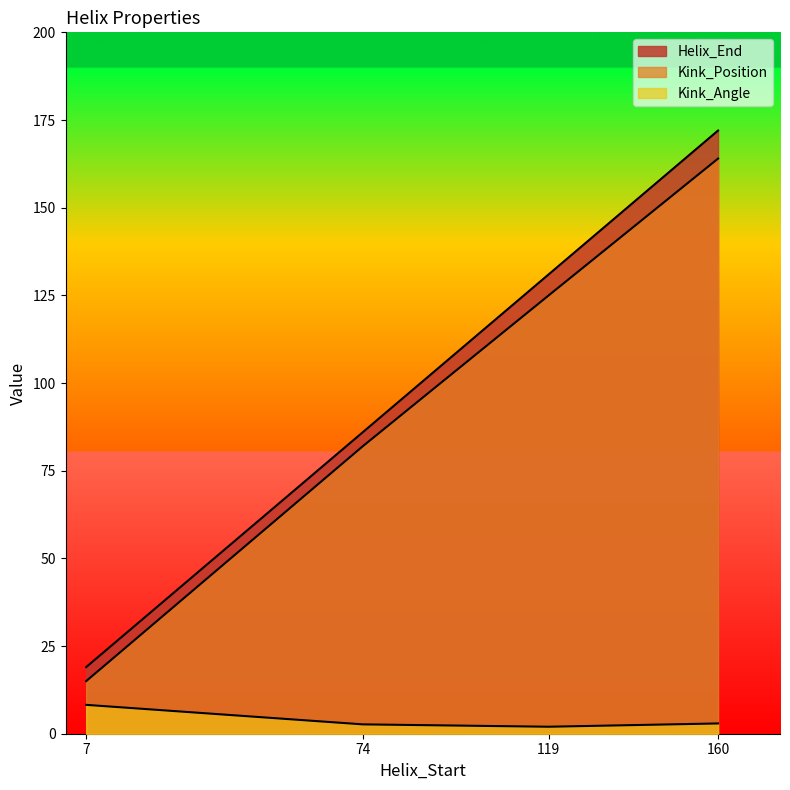

How many series are shown in this chart?

3